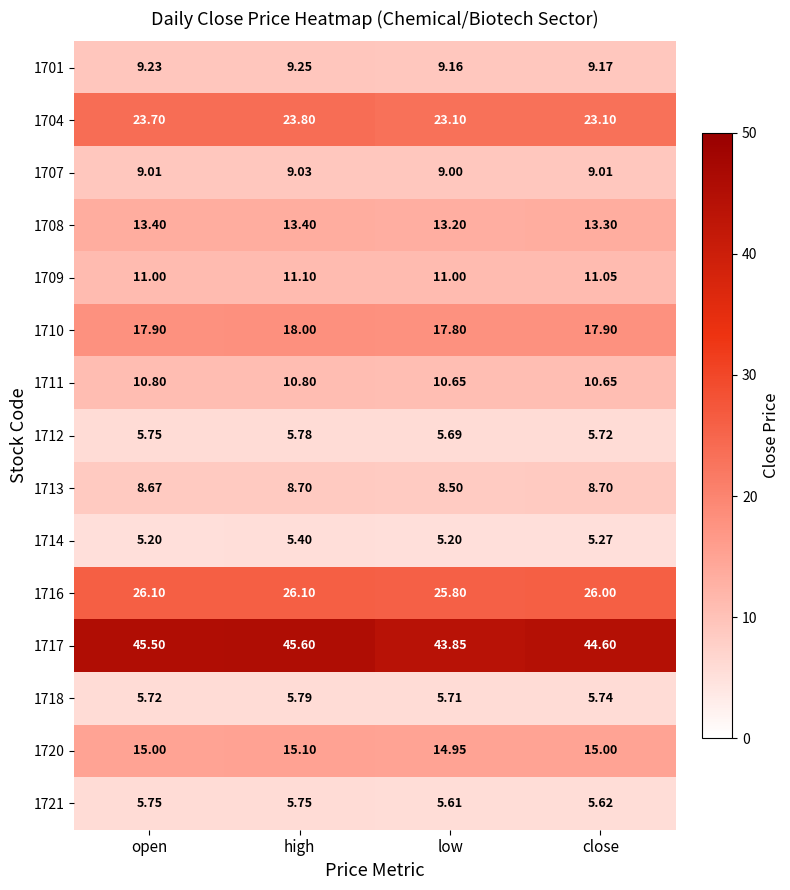

Where is 1718 nearest to the value 5?

low